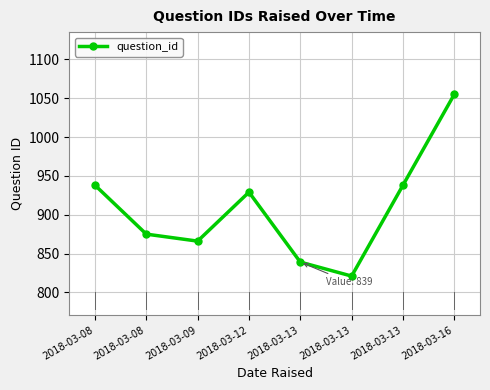

What is the difference between the maximum and minimum values?

234